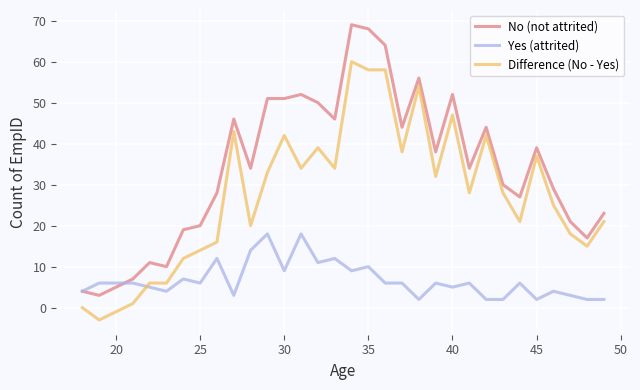

What is the maximum value shown in the chart?

69